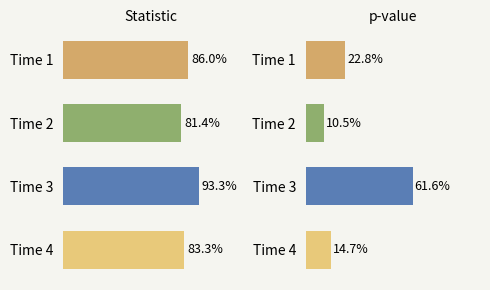

How many bars are there in total?

8